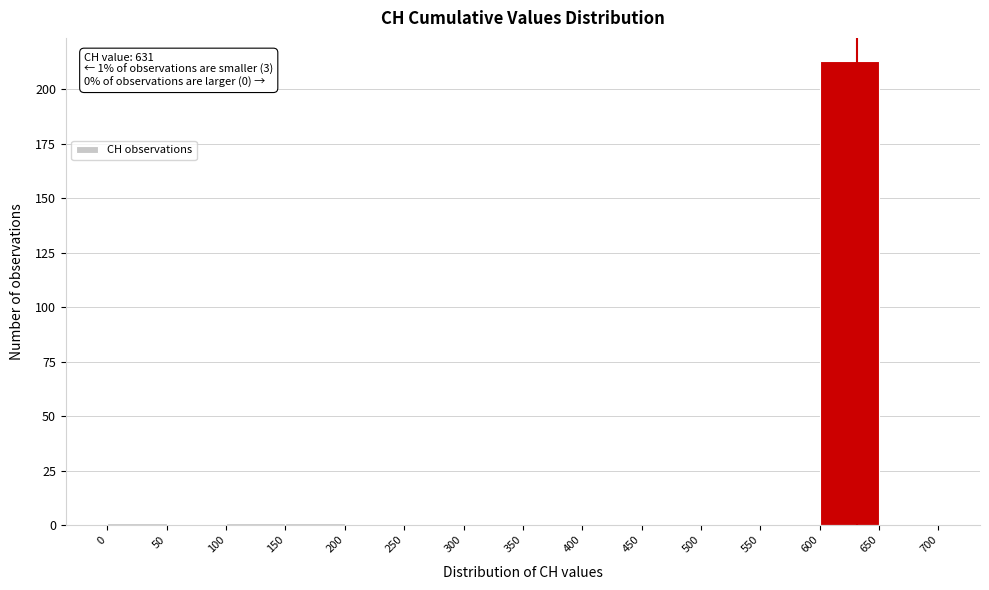

Over which range of the x-axis is the bar tallest?

600 to 650